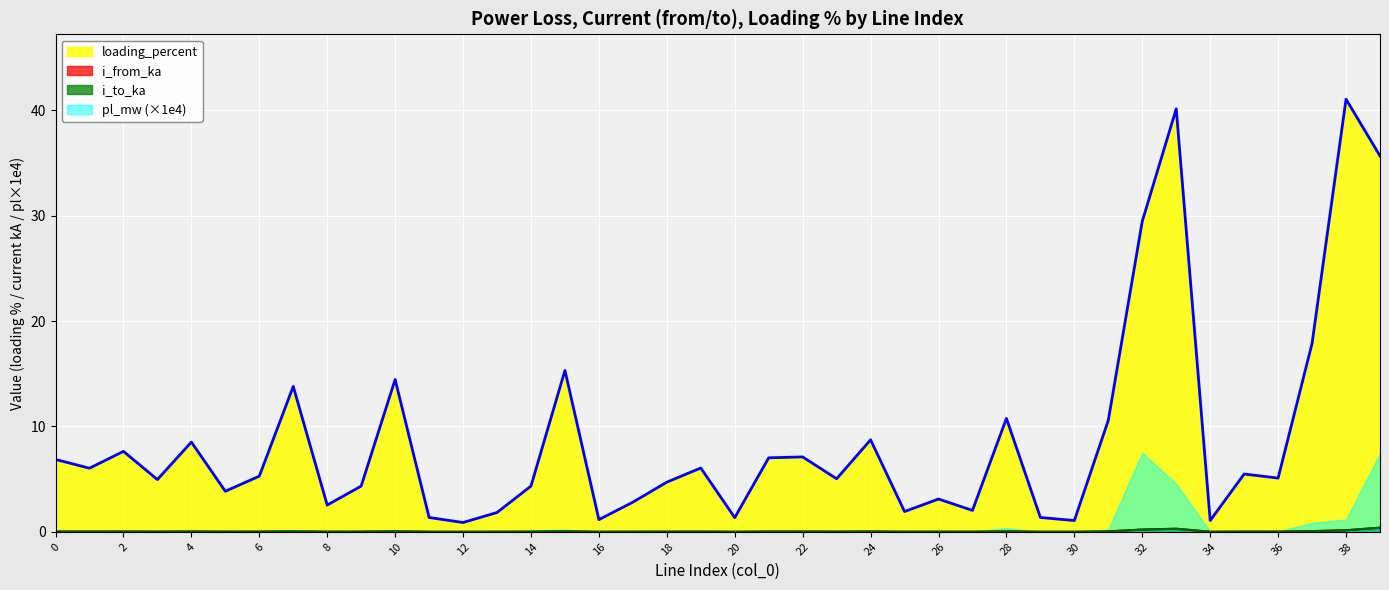

What is the sum of the i_to_ka values at 17 and 37?

0.1